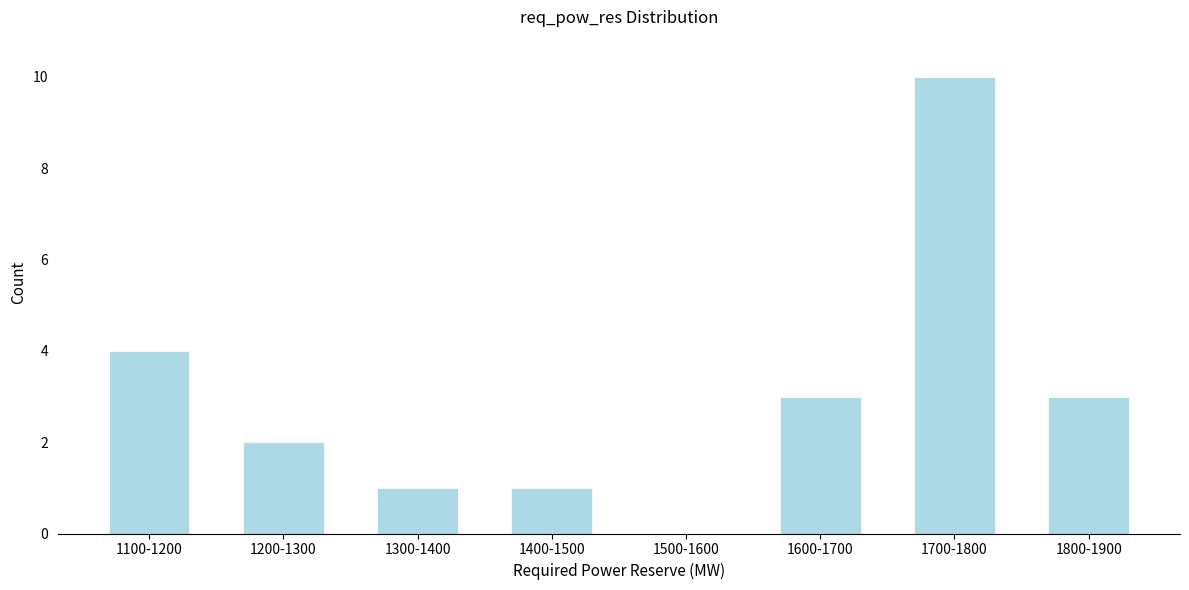

Reading left to right, list all the values displayed in this chart.

1100-1200=4	1200-1300=2	1300-1400=1	1400-1500=1	1500-1600=0	1600-1700=3	1700-1800=10	1800-1900=3